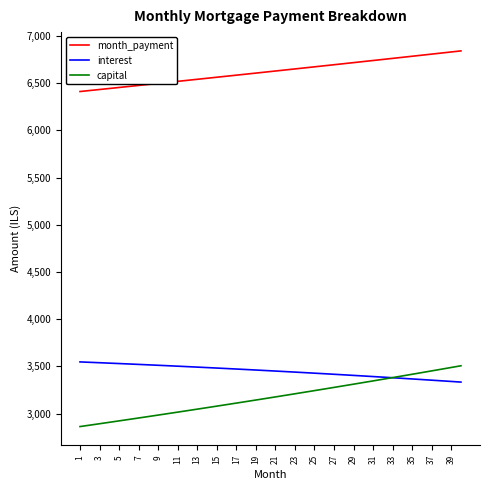

Which series has the widest spread of values?

capital